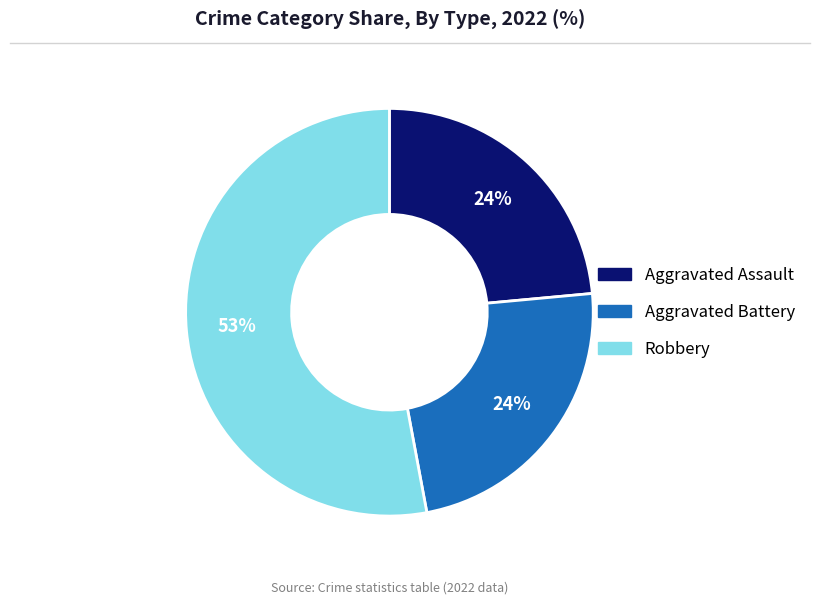

Is there any slice that represents more than half of the pie?

Yes